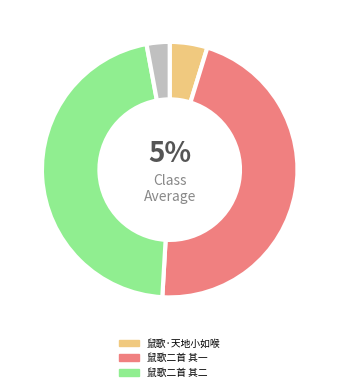

To the nearest percent, what is the difference between the largest and smallest slice percentages?

43%